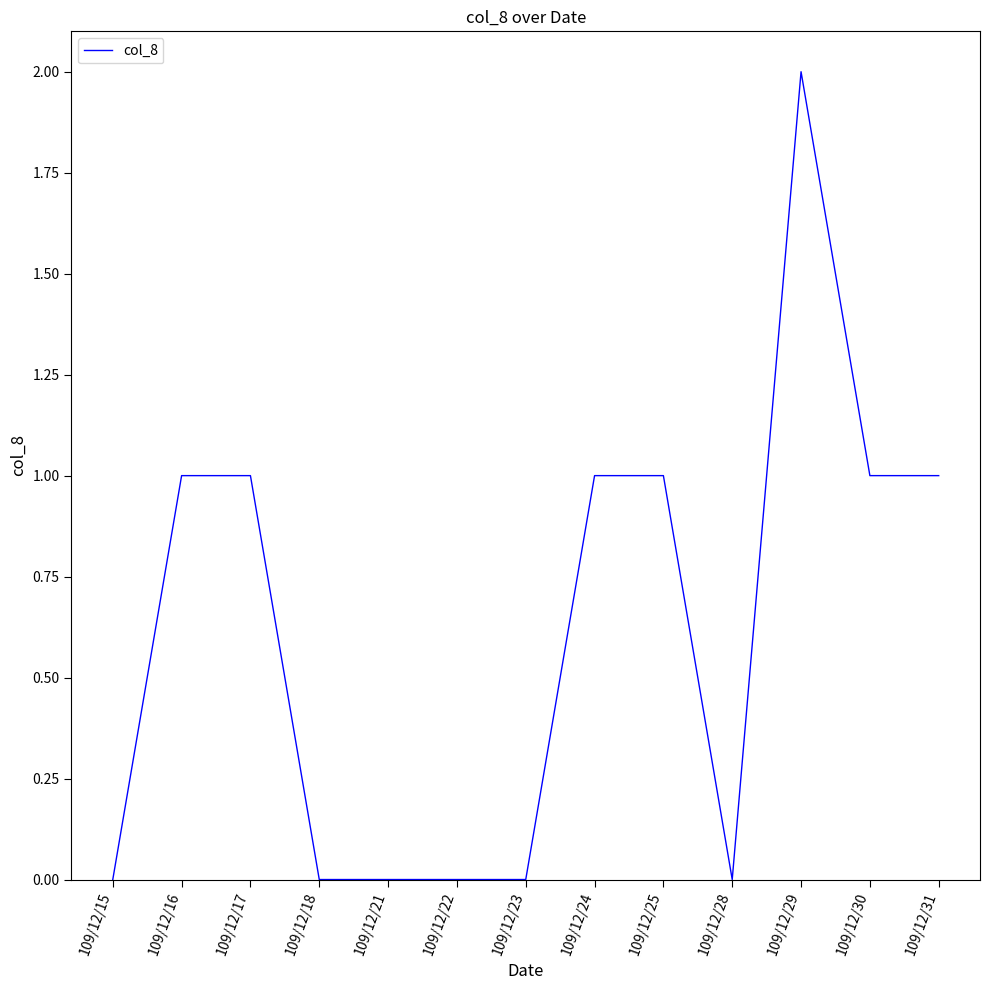

At which category does the chart reach its peak across all series?

109/12/29